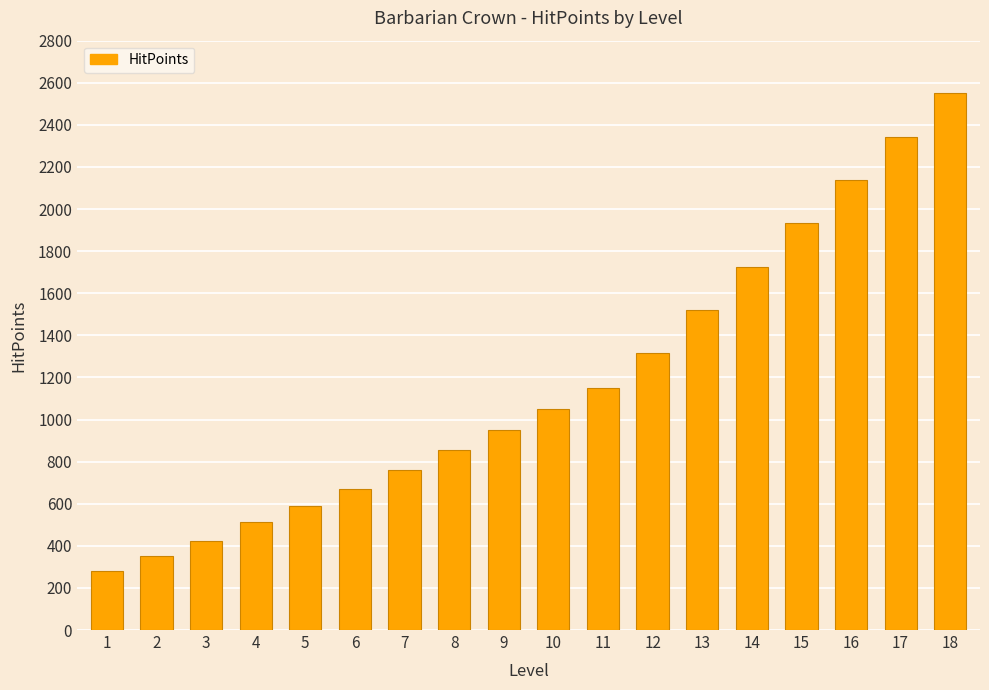

What is the value of the 13th bar from the left?

1520